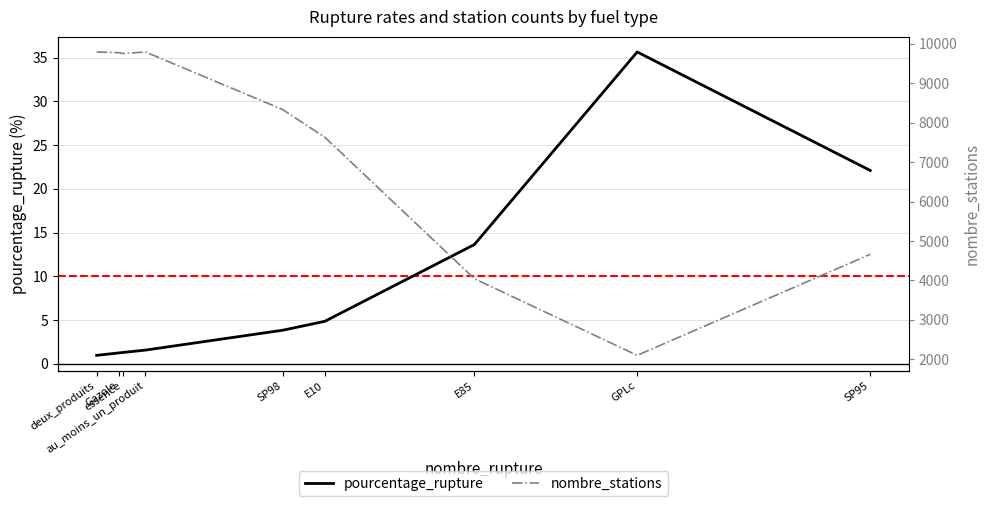

What is the greatest value displayed?

9794.0